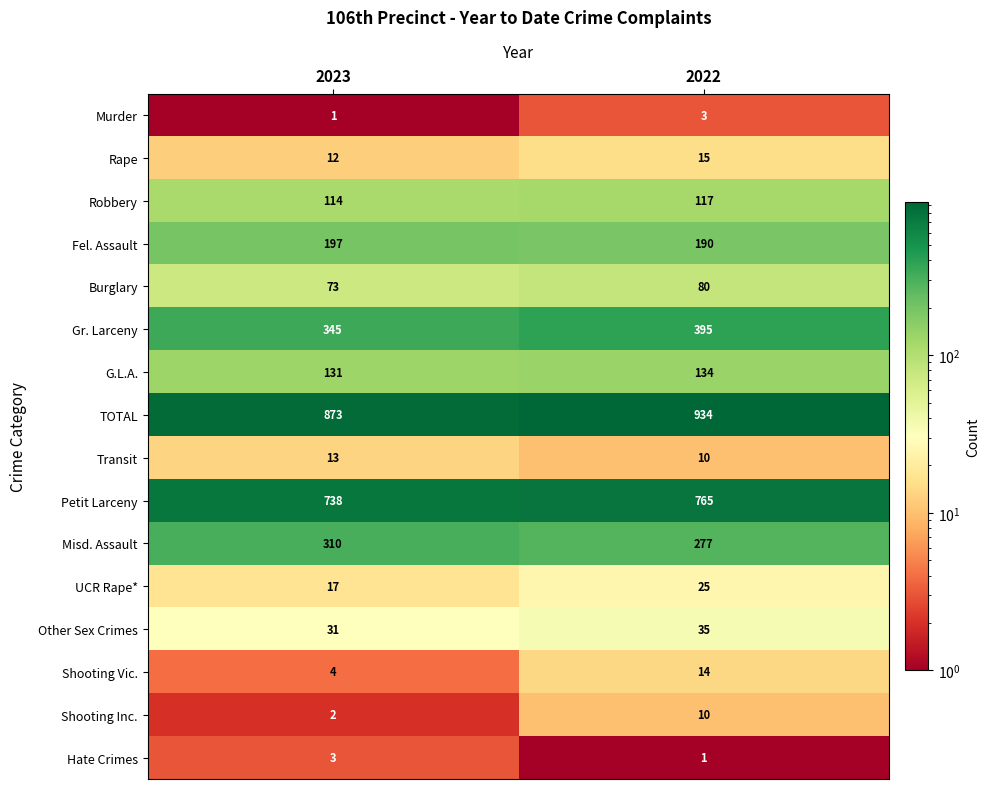

What is the average value of the Misd. Assault series?

294